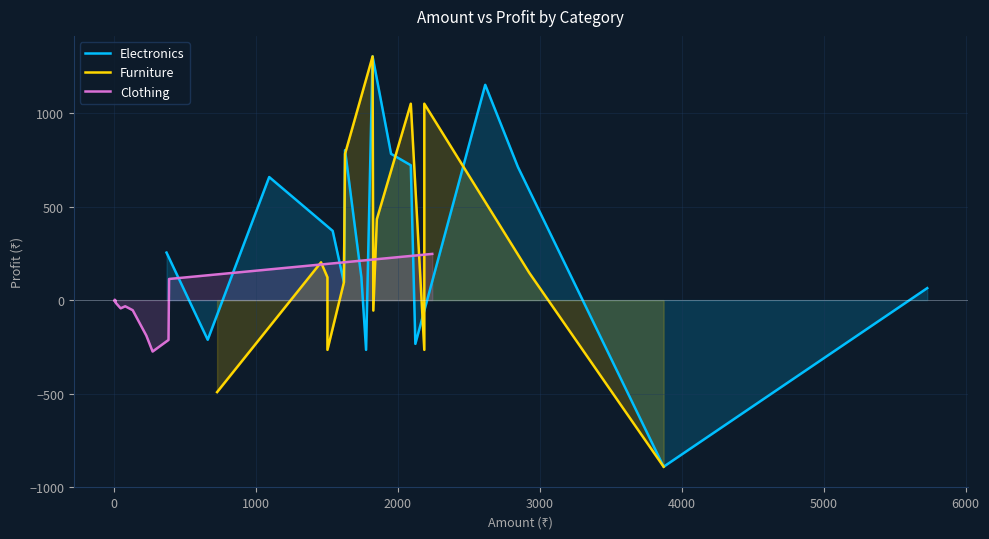

List the series in order of their peak value, lowest first.

Clothing, Electronics, Furniture